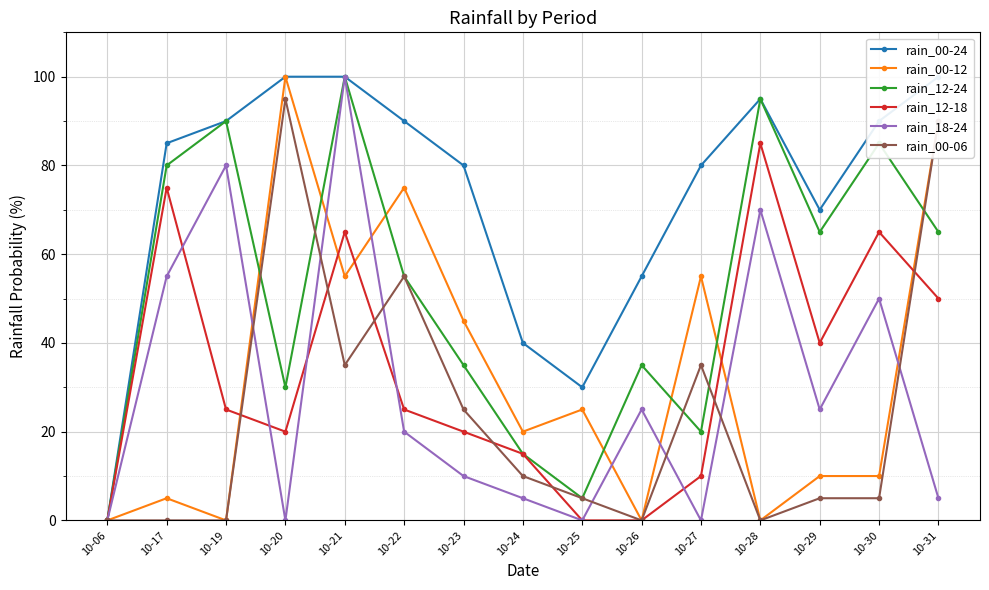

Reading right to left, list all the values displayed in this chart.

rain_00-24: 10-31=100	10-30=90	10-29=70	10-28=95	10-27=80	10-26=55	10-25=30	10-24=40	10-23=80	10-22=90	10-21=100	10-20=100	10-19=90	10-17=85	10-06=0
rain_00-12: 10-31=90	10-30=10	10-29=10	10-28=0	10-27=55	10-26=0	10-25=25	10-24=20	10-23=45	10-22=75	10-21=55	10-20=100	10-19=0	10-17=5	10-06=0
rain_12-24: 10-31=65	10-30=85	10-29=65	10-28=95	10-27=20	10-26=35	10-25=5	10-24=15	10-23=35	10-22=55	10-21=100	10-20=30	10-19=90	10-17=80	10-06=0
rain_12-18: 10-31=50	10-30=65	10-29=40	10-28=85	10-27=10	10-26=0	10-25=0	10-24=15	10-23=20	10-22=25	10-21=65	10-20=20	10-19=25	10-17=75	10-06=0
rain_18-24: 10-31=5	10-30=50	10-29=25	10-28=70	10-27=0	10-26=25	10-25=0	10-24=5	10-23=10	10-22=20	10-21=100	10-20=0	10-19=80	10-17=55	10-06=0
rain_00-06: 10-31=90	10-30=5	10-29=5	10-28=0	10-27=35	10-26=0	10-25=5	10-24=10	10-23=25	10-22=55	10-21=35	10-20=95	10-19=0	10-17=0	10-06=0